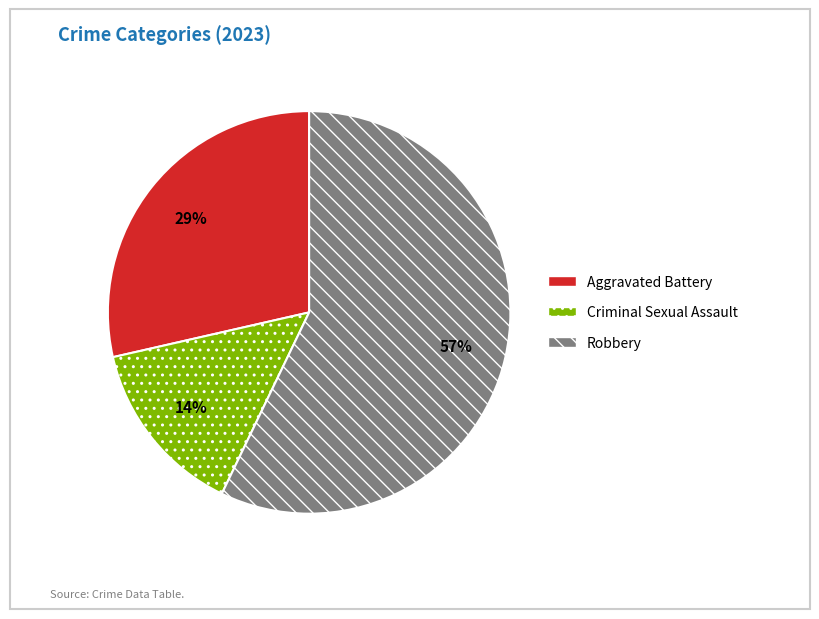

How many segments does this pie chart have?

3